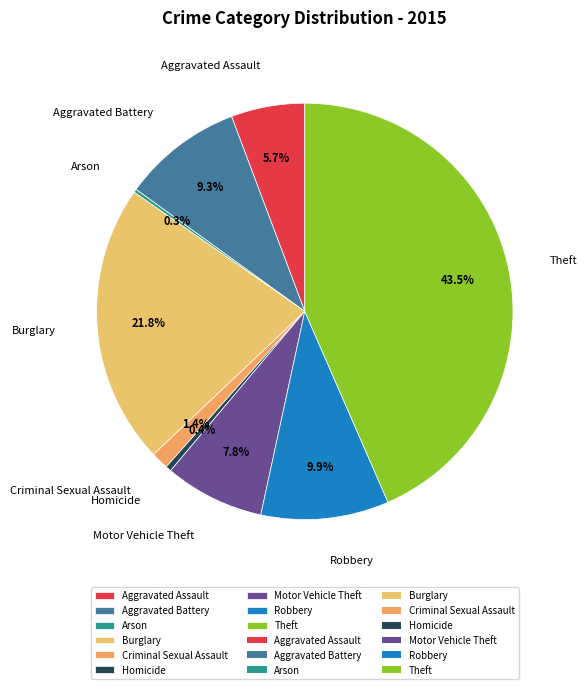

What is the total percentage of Robbery and Criminal Sexual Assault?

11.3%